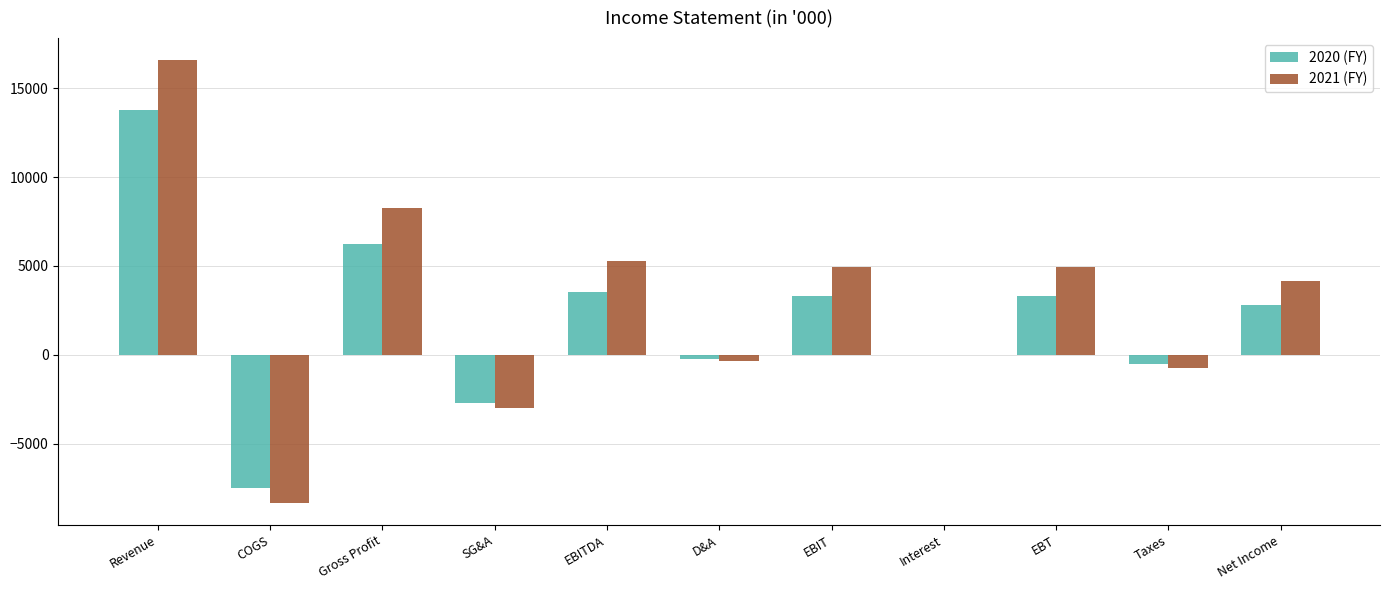

Does the chart contain stacked bars?

No